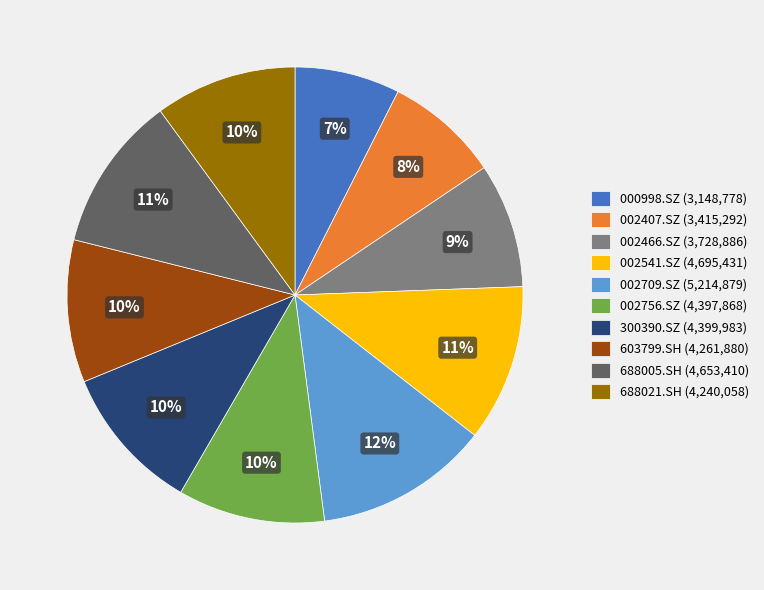

What percentage is the 002756.SZ slice, to the nearest percent?

10%